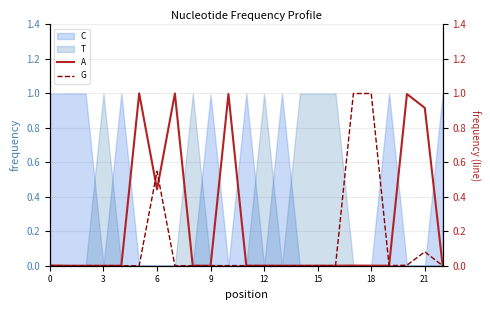

What is the highest value of the T series?

1.0